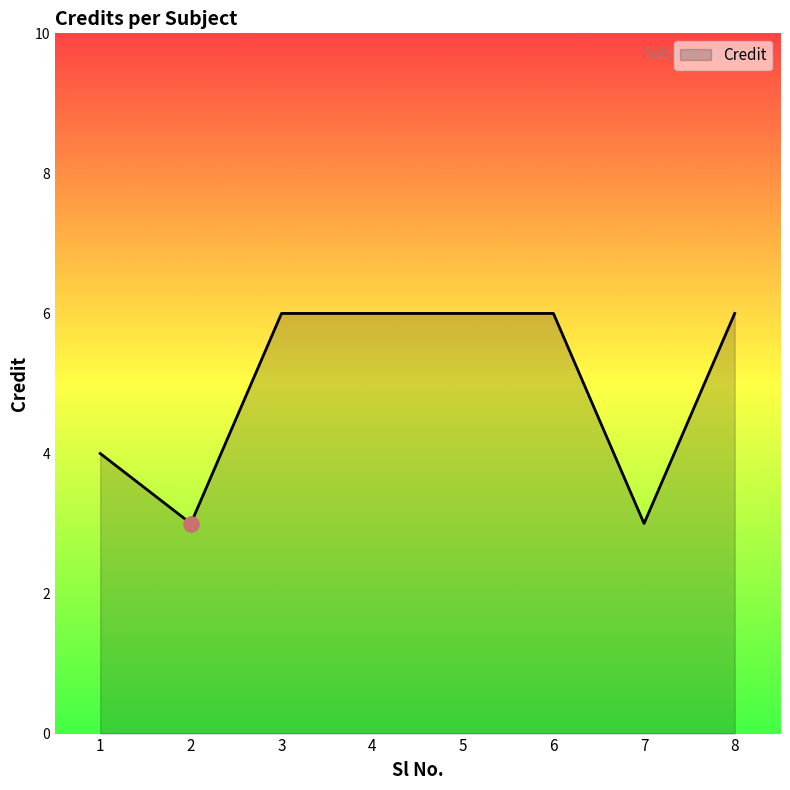

Between 7 and 3, which is larger?

3